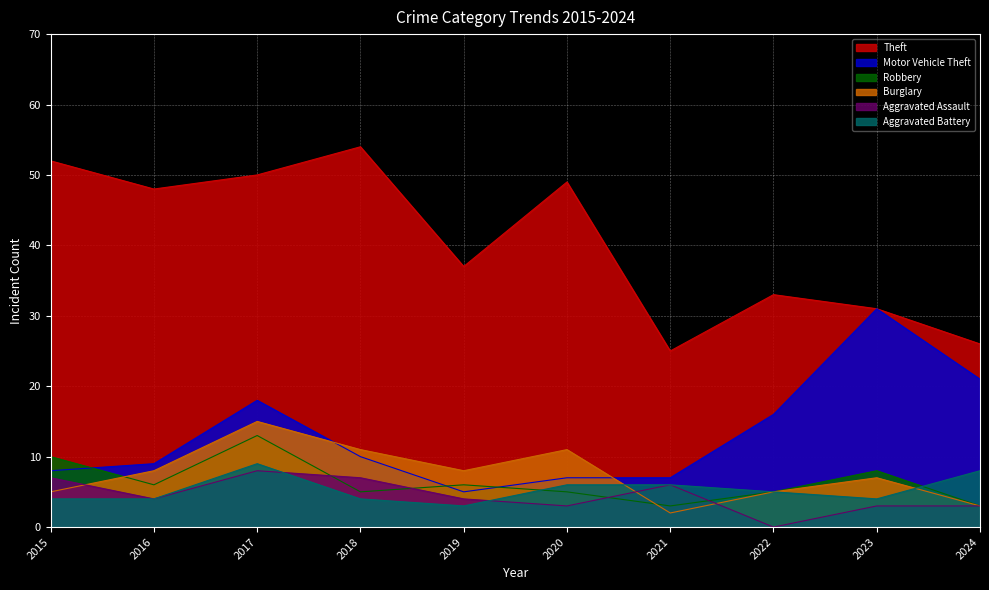

Which label corresponds to the largest value in the chart?

2018